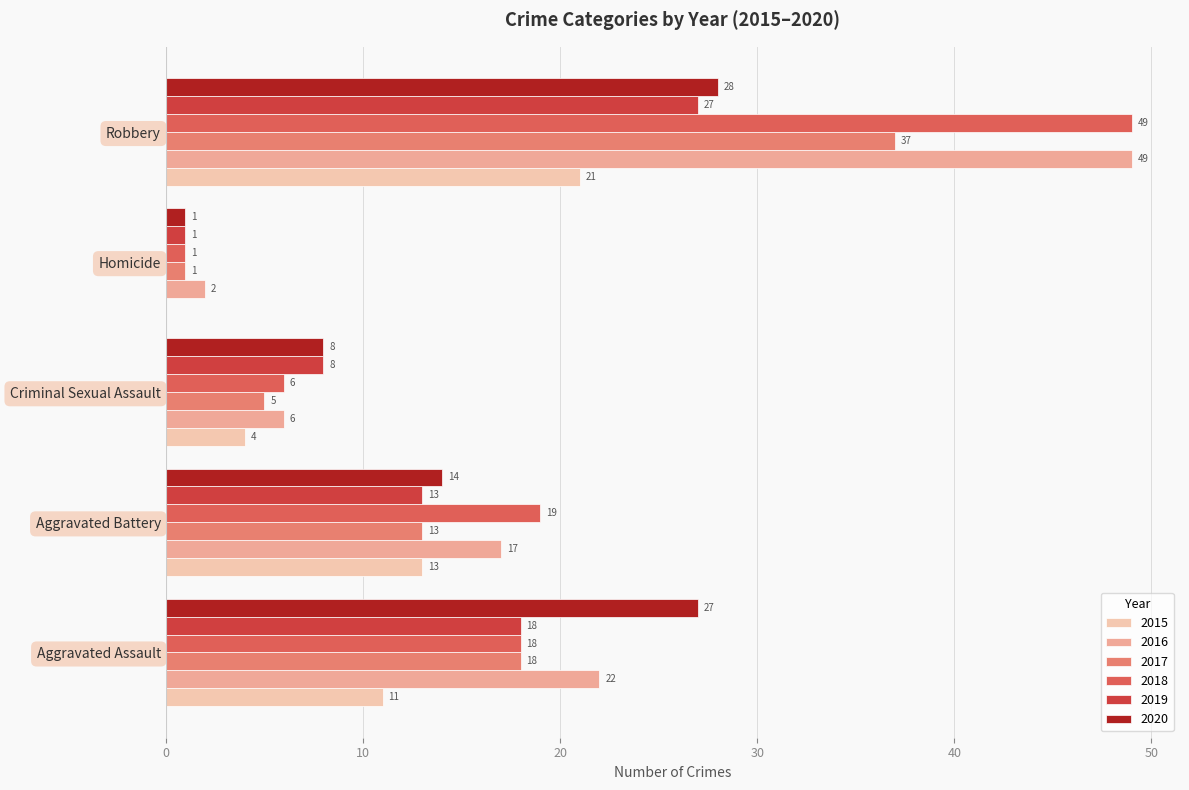

At which category is the sum across all series the highest?

Robbery